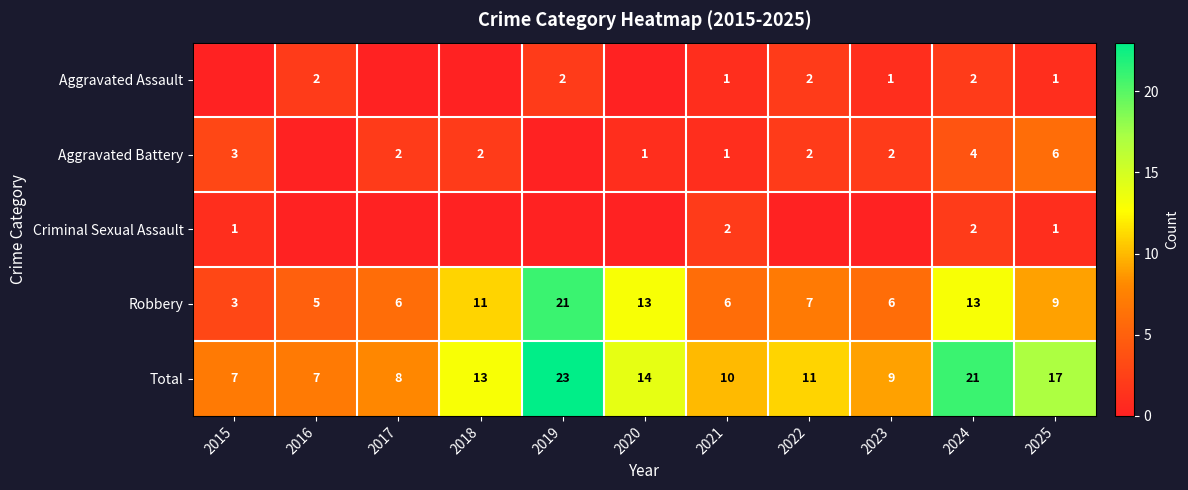

Is it true that Criminal Sexual Assault equals 3 at 2024?

False